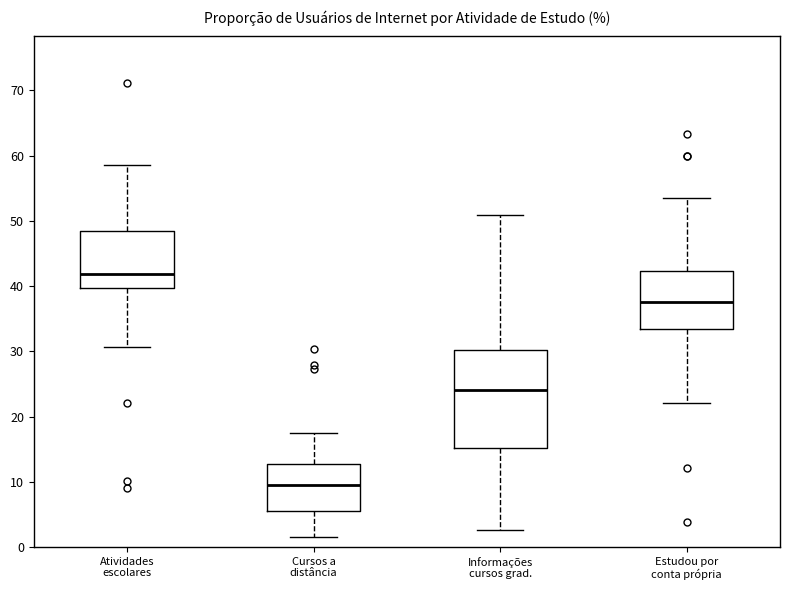

Where does the upper whisker of the box for Cursos a distância end on the y-axis? The values are not printed on the chart, so give them approximately, as read against the axis.

17